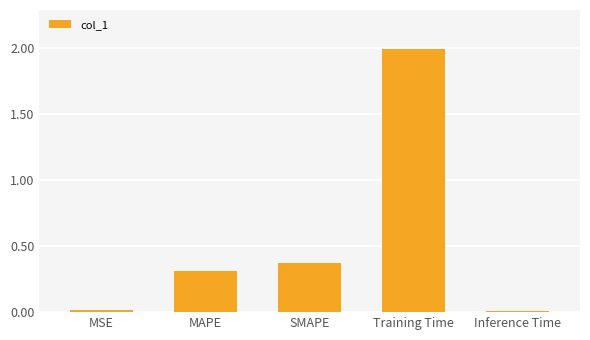

What value does the data have at Training Time?

2.0